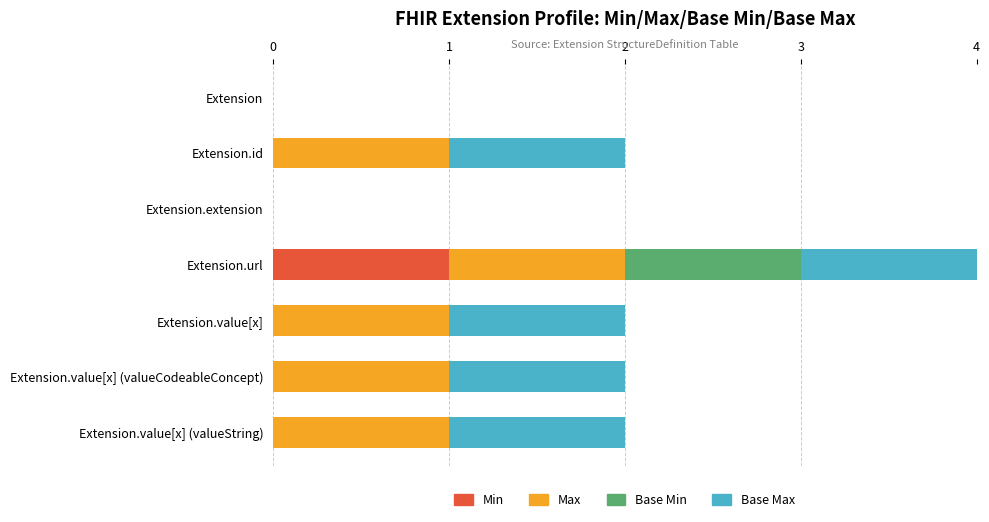

Which category has the highest value in the Min series?

Extension.url